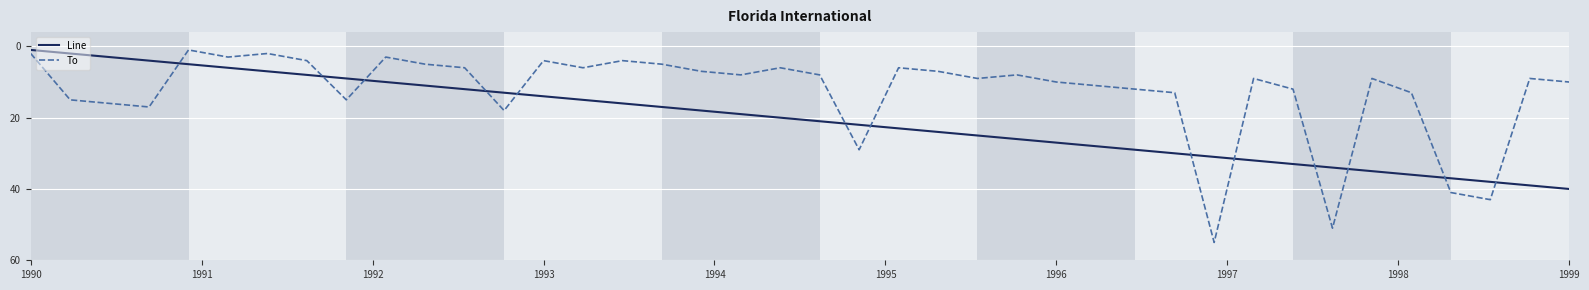

Which series has the largest range (max minus min)?

To